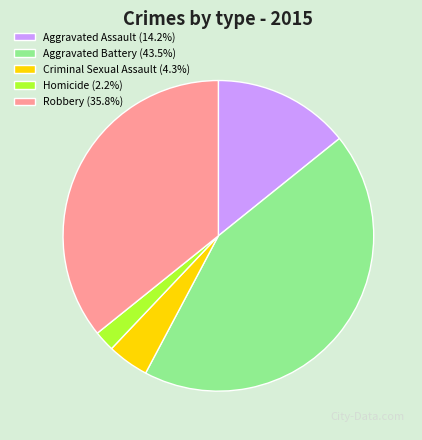

Which category has the smallest portion of the pie?

Homicide